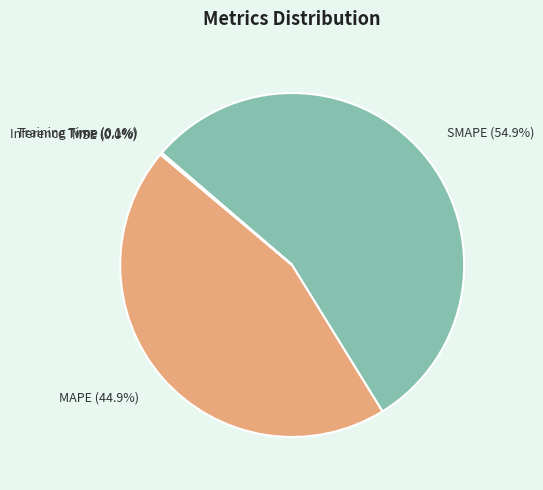

Is there any slice that represents more than half of the pie?

Yes